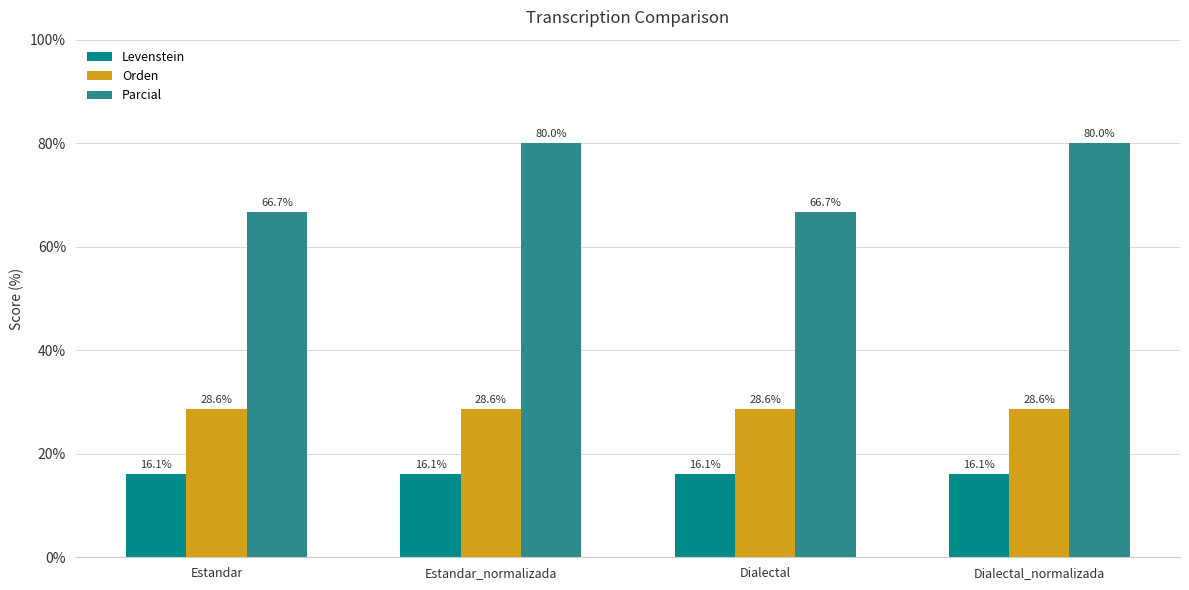

Rank the series by their average value, from highest to lowest.

Parcial, Orden, Levenstein